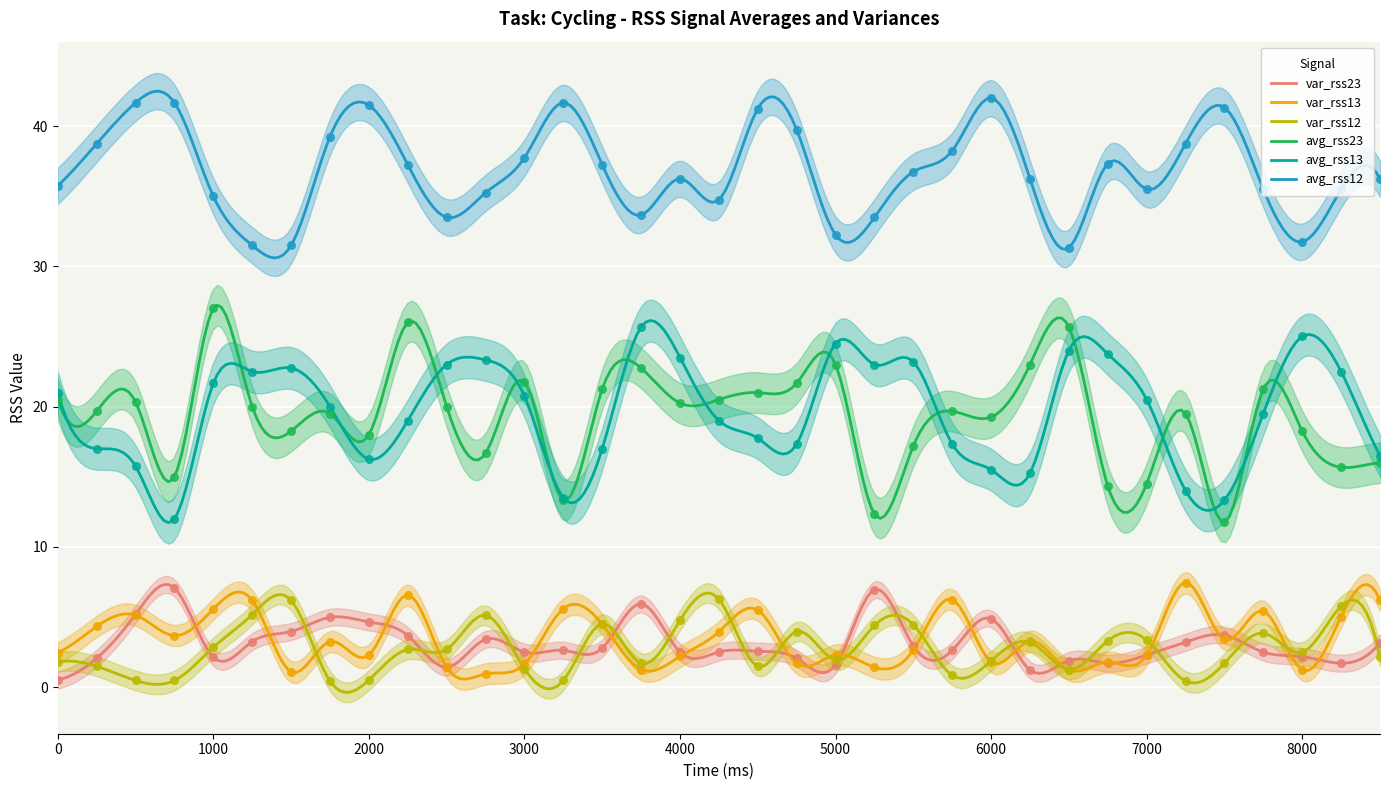

Which series contains the highest Y value?

avg_rss12